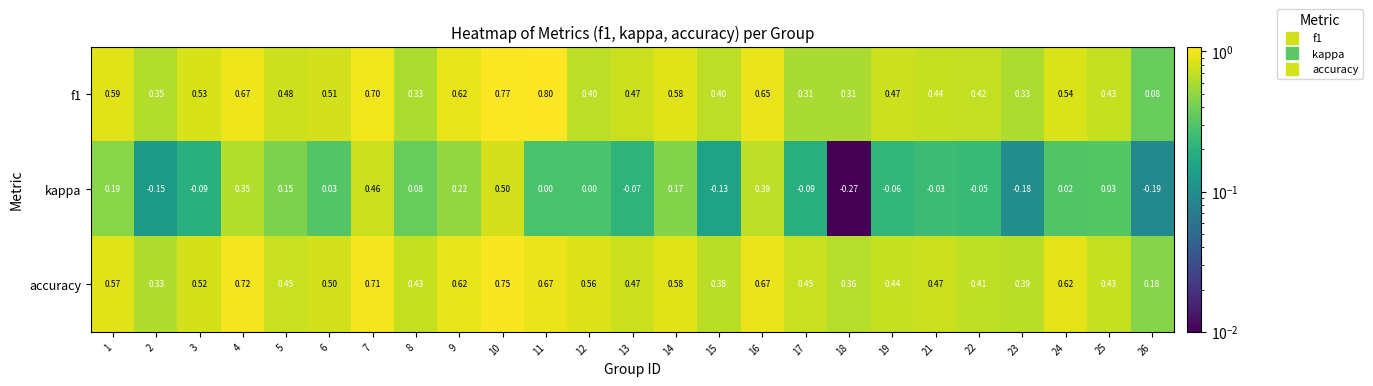

Is the value of f1 at 17 greater than the value of accuracy at 15?

No